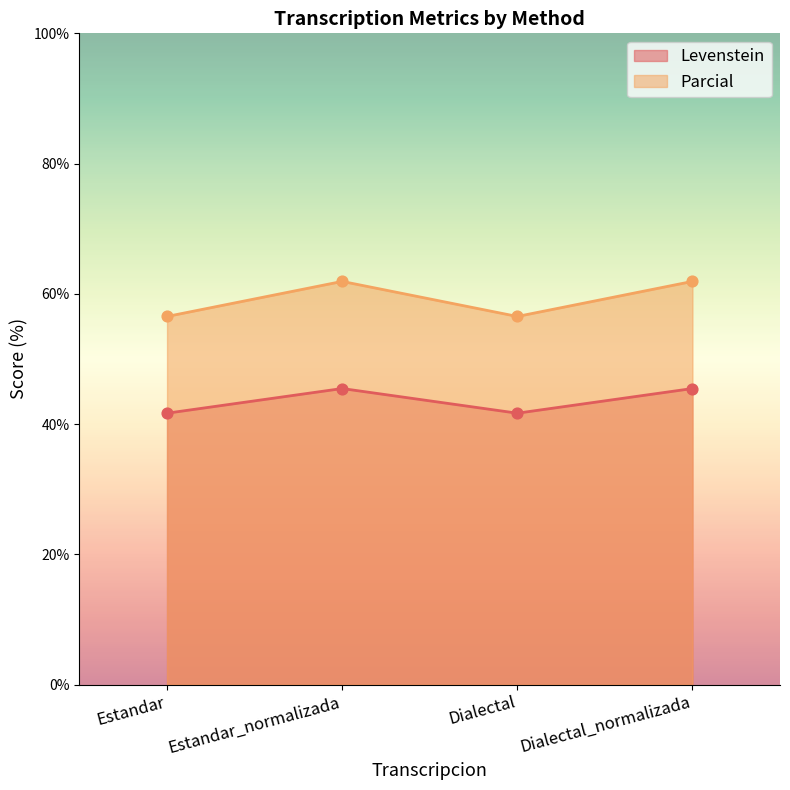

Which series reaches the maximum Y coordinate?

Parcial